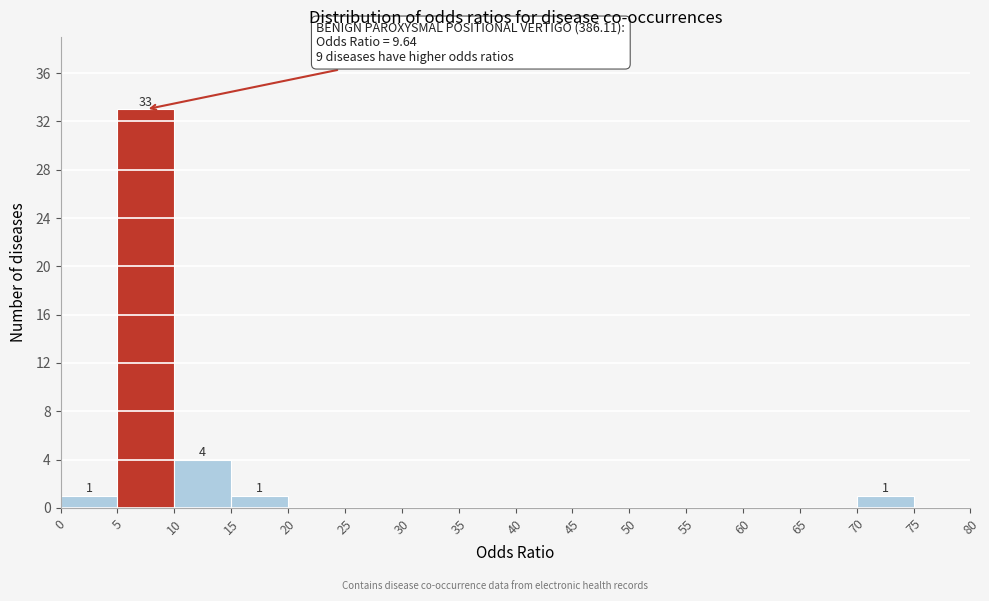

Which range on the x-axis has the tallest bar?

5 to 10